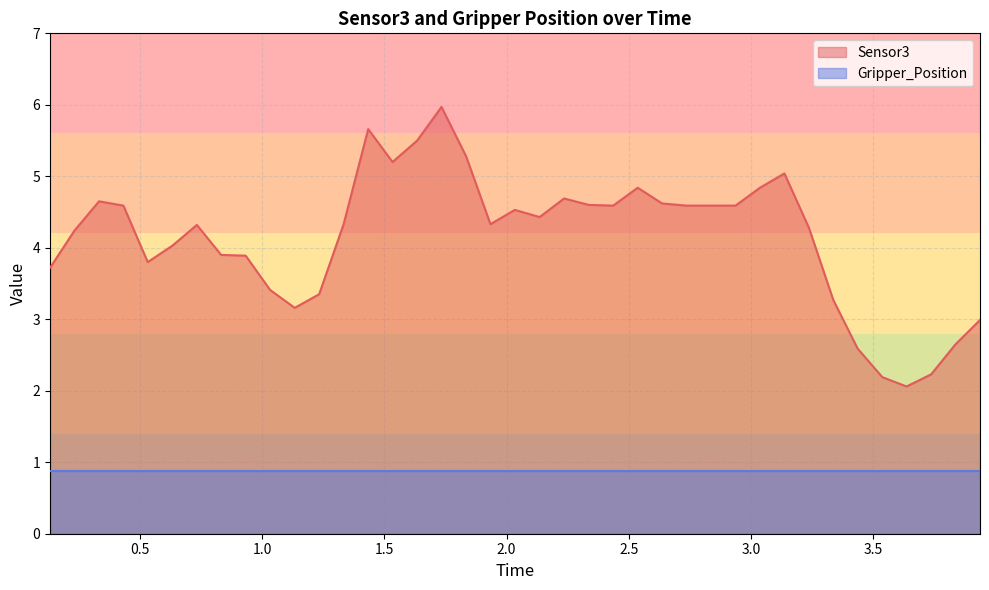

Rank the categories by value from highest to lowest.

1.73380994797, 1.43386888504, 1.63417291641, 1.8344168663, 1.533452034, 3.1369240284, 2.53666305542, 3.03691291809, 2.23543190956, 0.332448959351, 2.63649296761, 2.33583498001, 0.431994915009, 2.43627285957, 2.73601794243, 2.83625483513, 2.93687701225, 2.03371596336, 2.13549590111, 1.33325982094, 1.93414282799, 0.732759952545, 3.23726296425, 0.231715917587, 0.632611989975, 0.83208990097, 0.932425022125, 0.531775951385, 0.131911039352, 0.131954908371, 1.03252696991, 1.23304200172, 3.33696889877, 1.13328695297, 3.93732905388, 3.83715605736, 3.43661785126, 3.73752403259, 3.53766798973, 3.63692903519